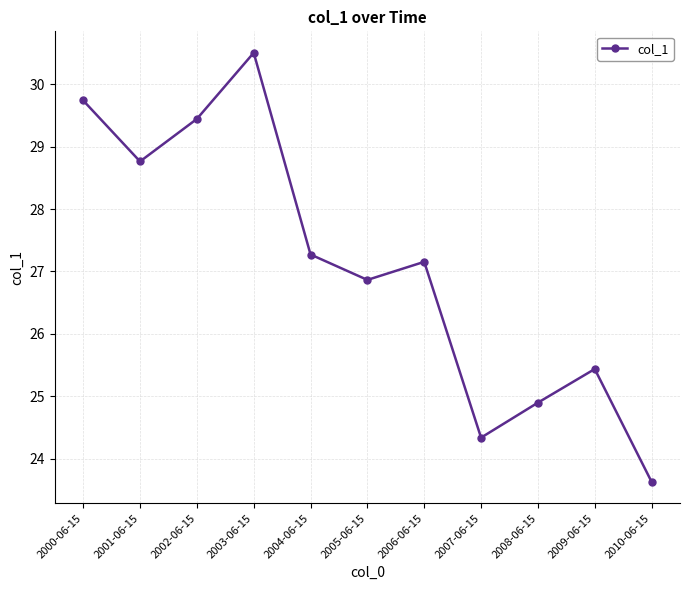

Approximately how many times larger is the value at 2005-06-15 compared to 2004-06-15?

1.0